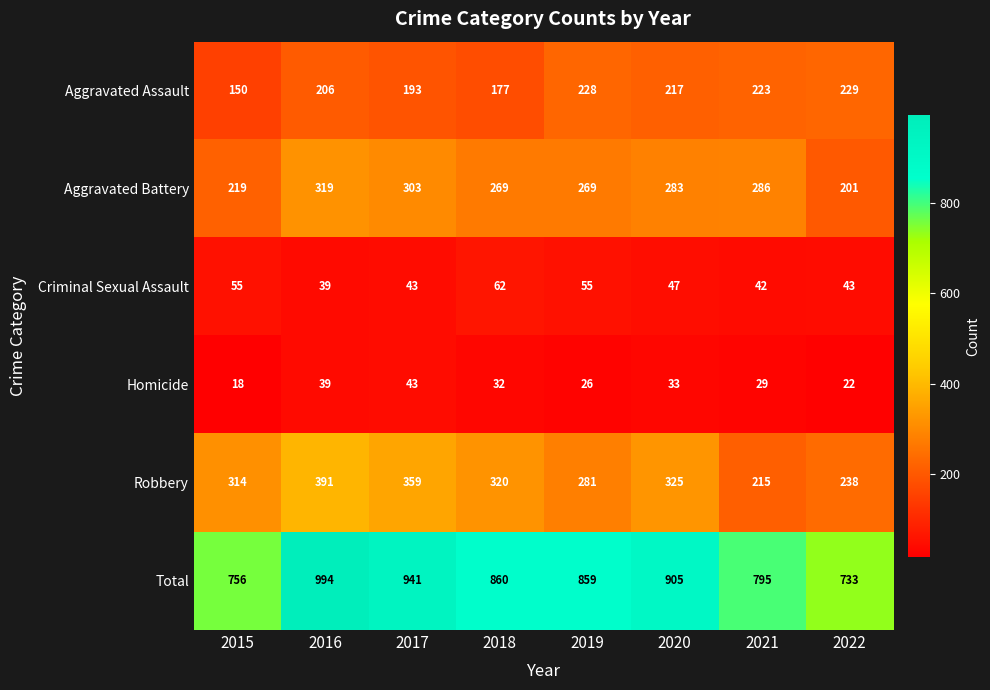

True or false: Aggravated Battery has a value of 566 at 2016.

False